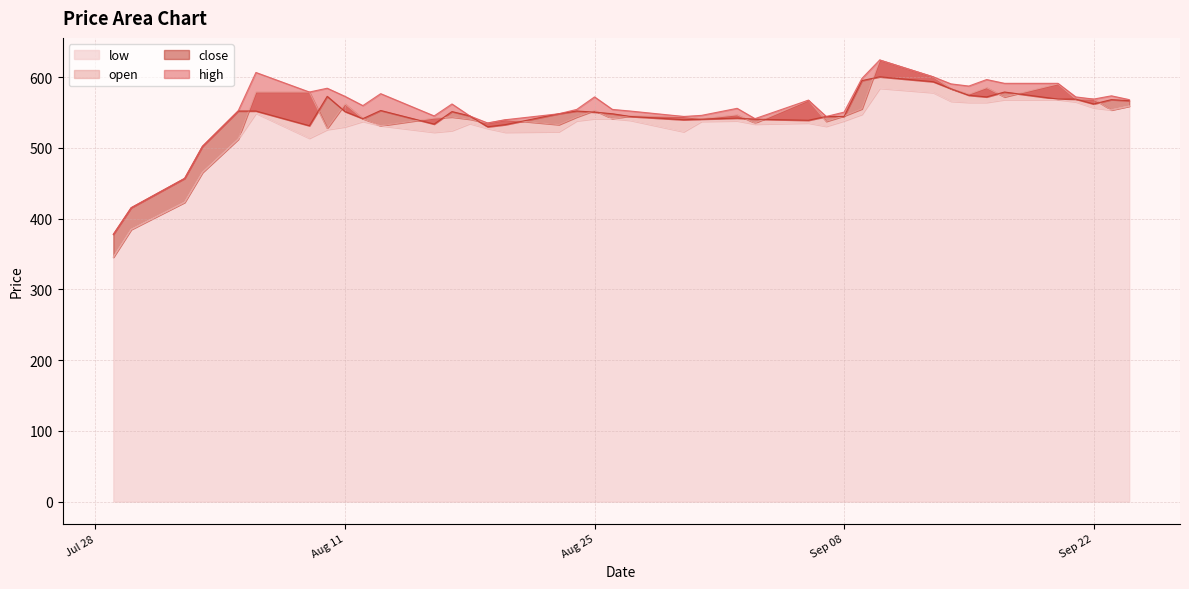

What is the minimum value for low?

345.6